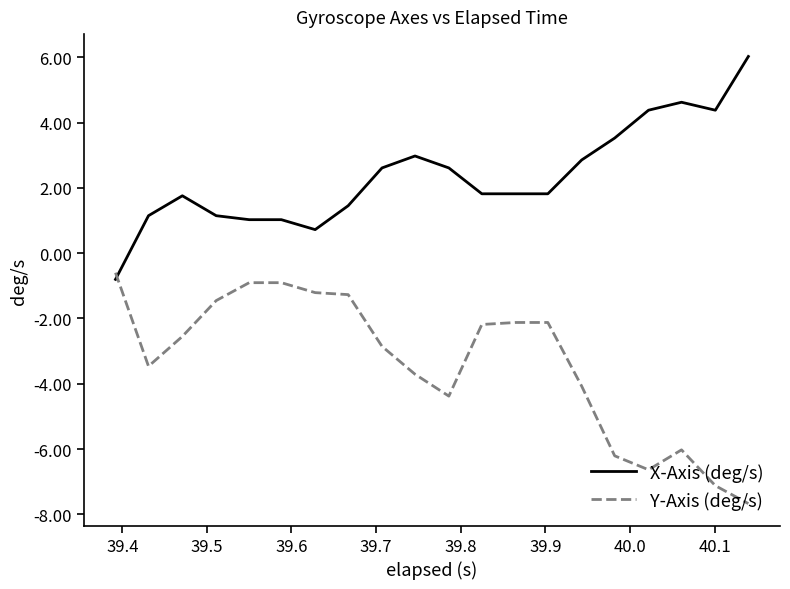

What is the smallest value displayed?

-7.7